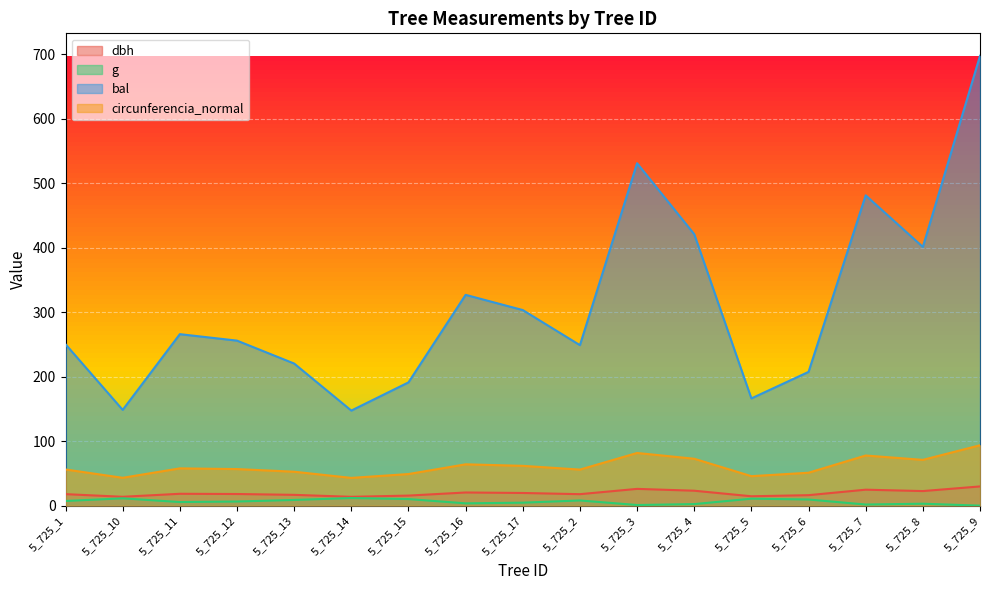

What are all the series names shown in the legend?

dbh, g, bal, circunferencia_normal